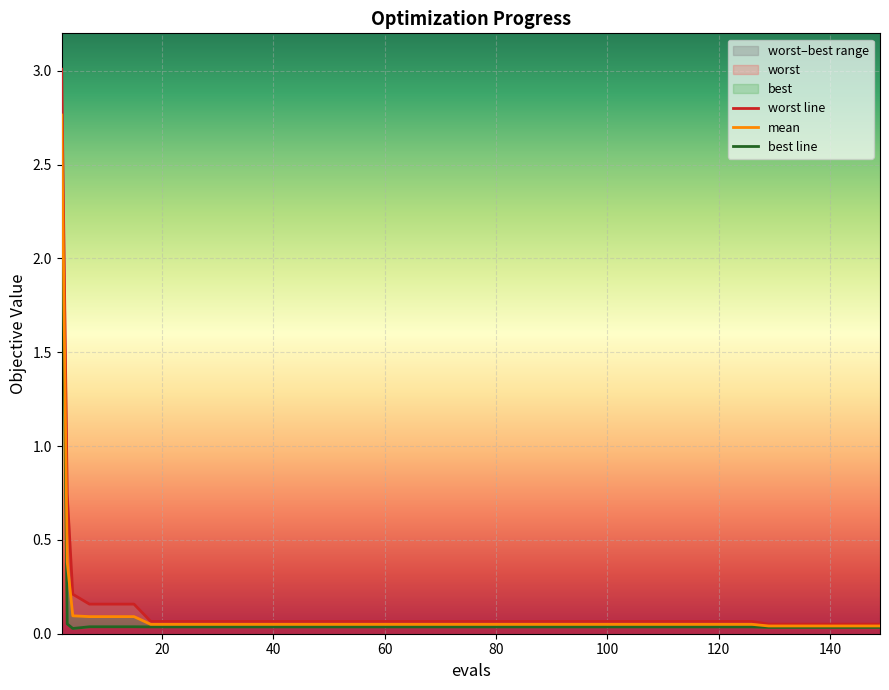

What is the highest value of the worst series?

3.0